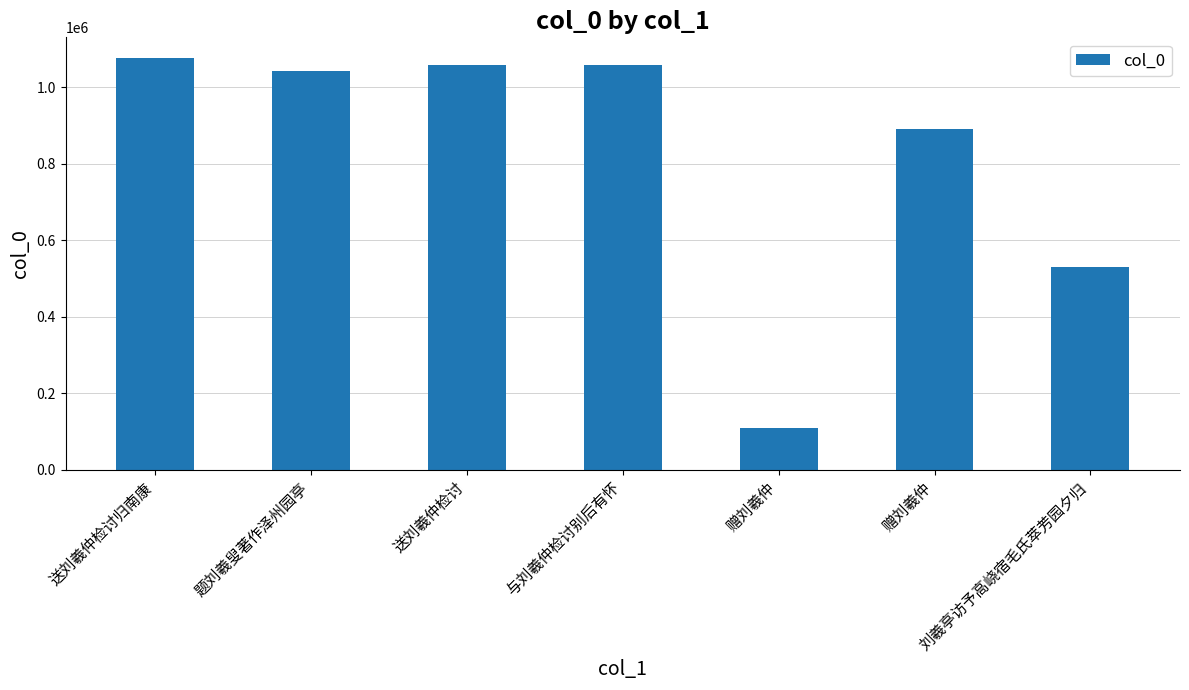

What is the difference between the values at 刘羲亭访予高峣宿毛氏萃芳园夕归 and 与刘羲仲检讨别后有怀?

527232